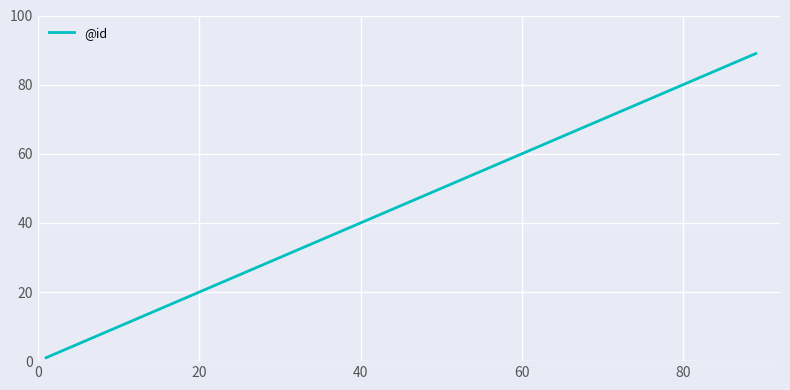

What is the difference between the maximum and minimum values?

88